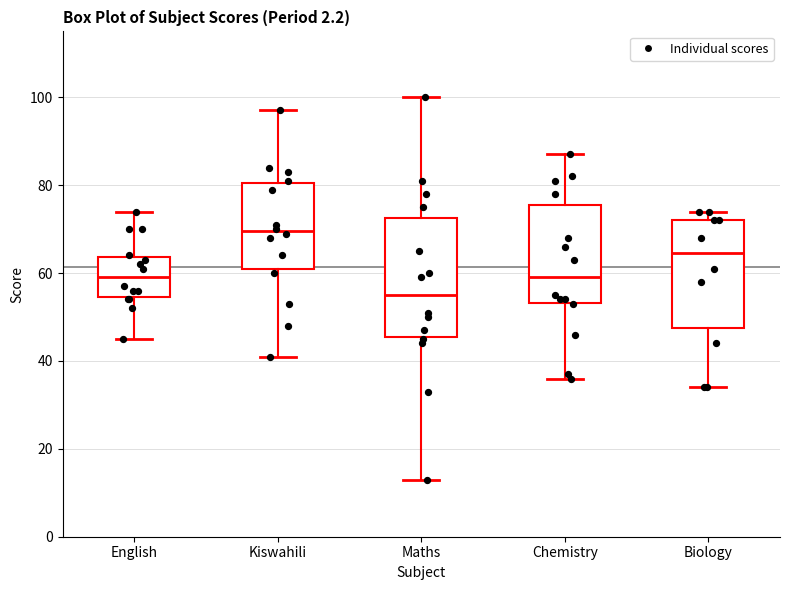

Reading left to right, transcribe this box plot: for each box, give where its median line is, the range the box spans, and where its two whiskers end, as read against the y-axis. The values are not printed on the chart, so give them approximately, as read against the axis.

English: median 60, box 54 to 64, whiskers 46 to 74
Kiswahili: median 70, box 62 to 80, whiskers 42 to 98
Maths: median 56, box 46 to 72, whiskers 14 to 100
Chemistry: median 60, box 54 to 76, whiskers 36 to 88
Biology: median 64, box 48 to 72, whiskers 34 to 74